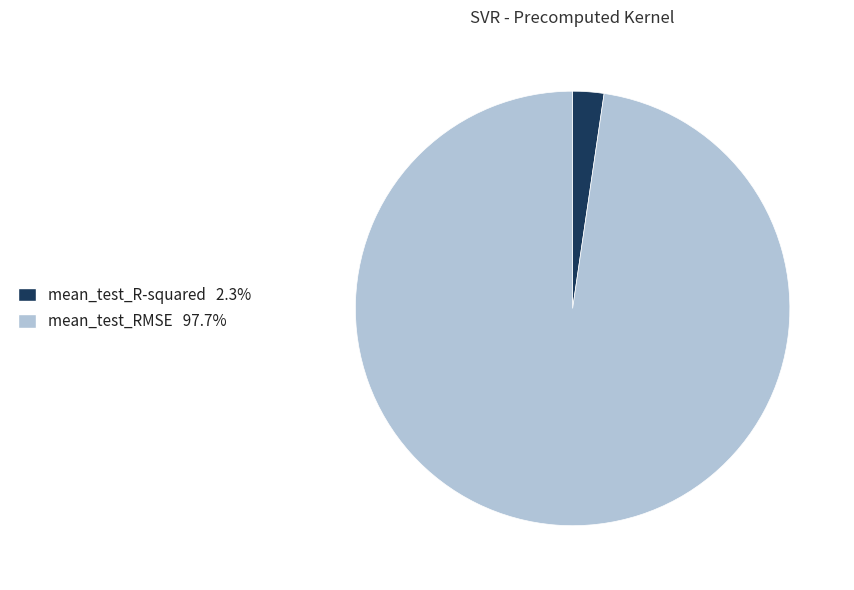

Which has a higher value, mean_test_RMSE or mean_test_R-squared?

mean_test_RMSE